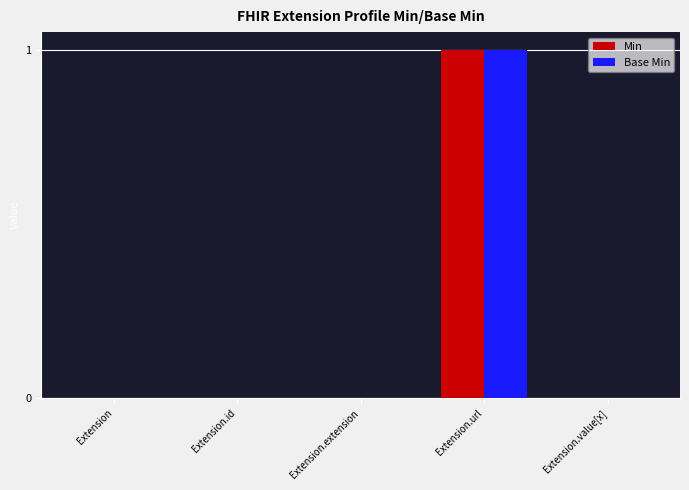

Is it true that Base Min equals 0 at Extension.id?

True